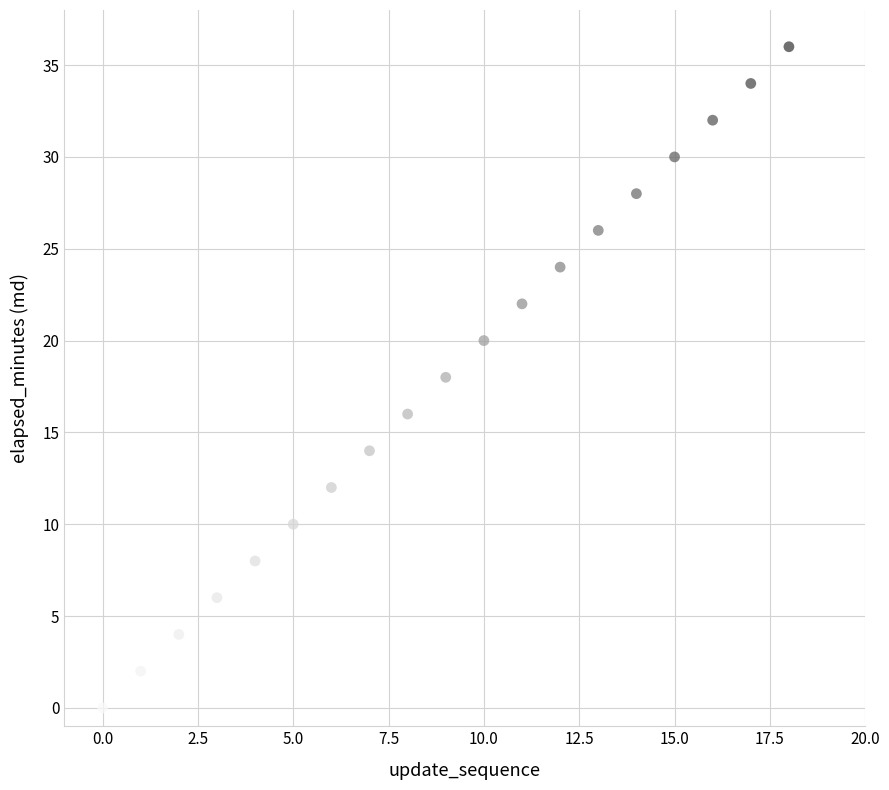

What is the range of Y values (max minus min)?

36